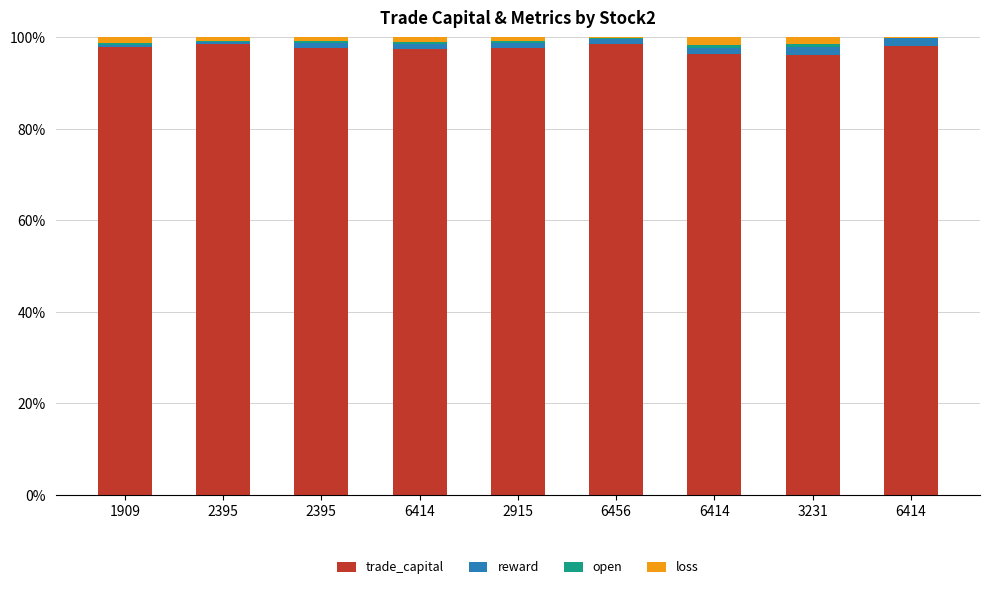

Are the bars horizontal?

No